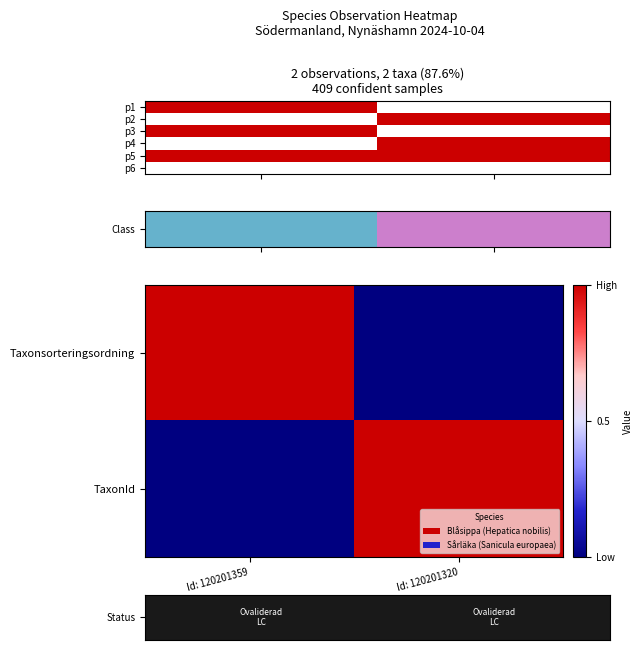

Count the Taxonsorteringsordning values in the range 0 to 1.

2